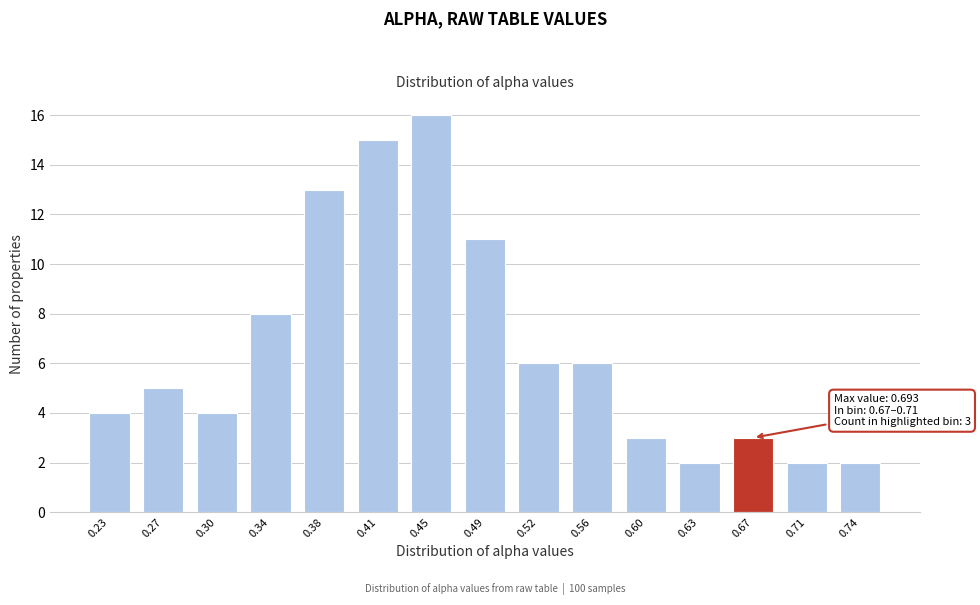

Reading left to right, transcribe all the data shown in this chart.

4	5	4	8	13	15	16	11	6	6	3	2	3	2	2